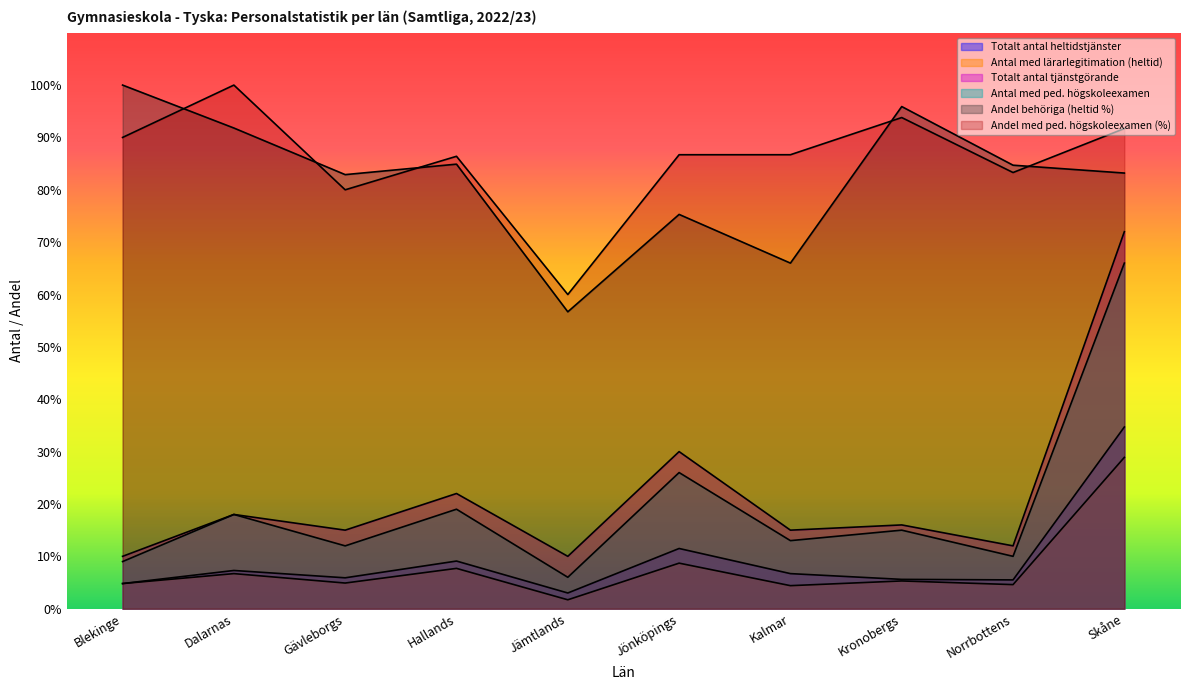

At which category is the sum across all series the highest?

Skåne